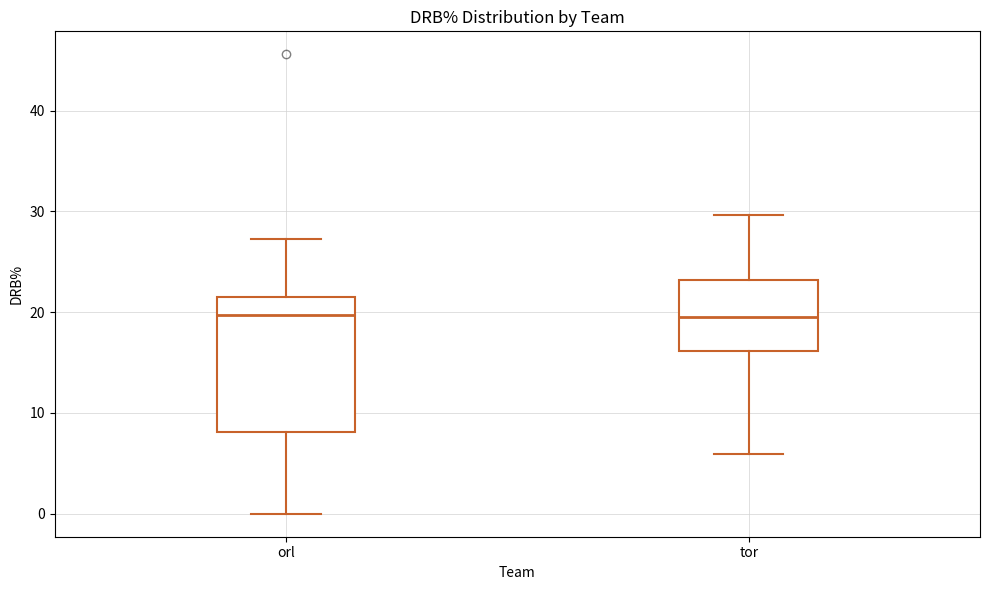

Which box is the tallest, from its lower edge to its upper edge?

orl